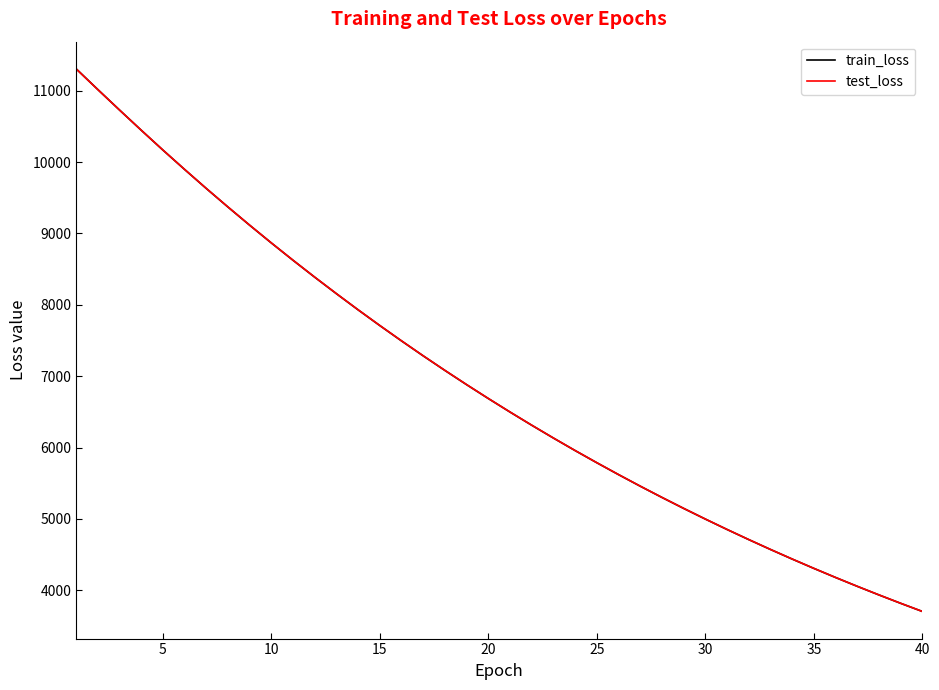

What is the lowest value of the train_loss series?

3703.5